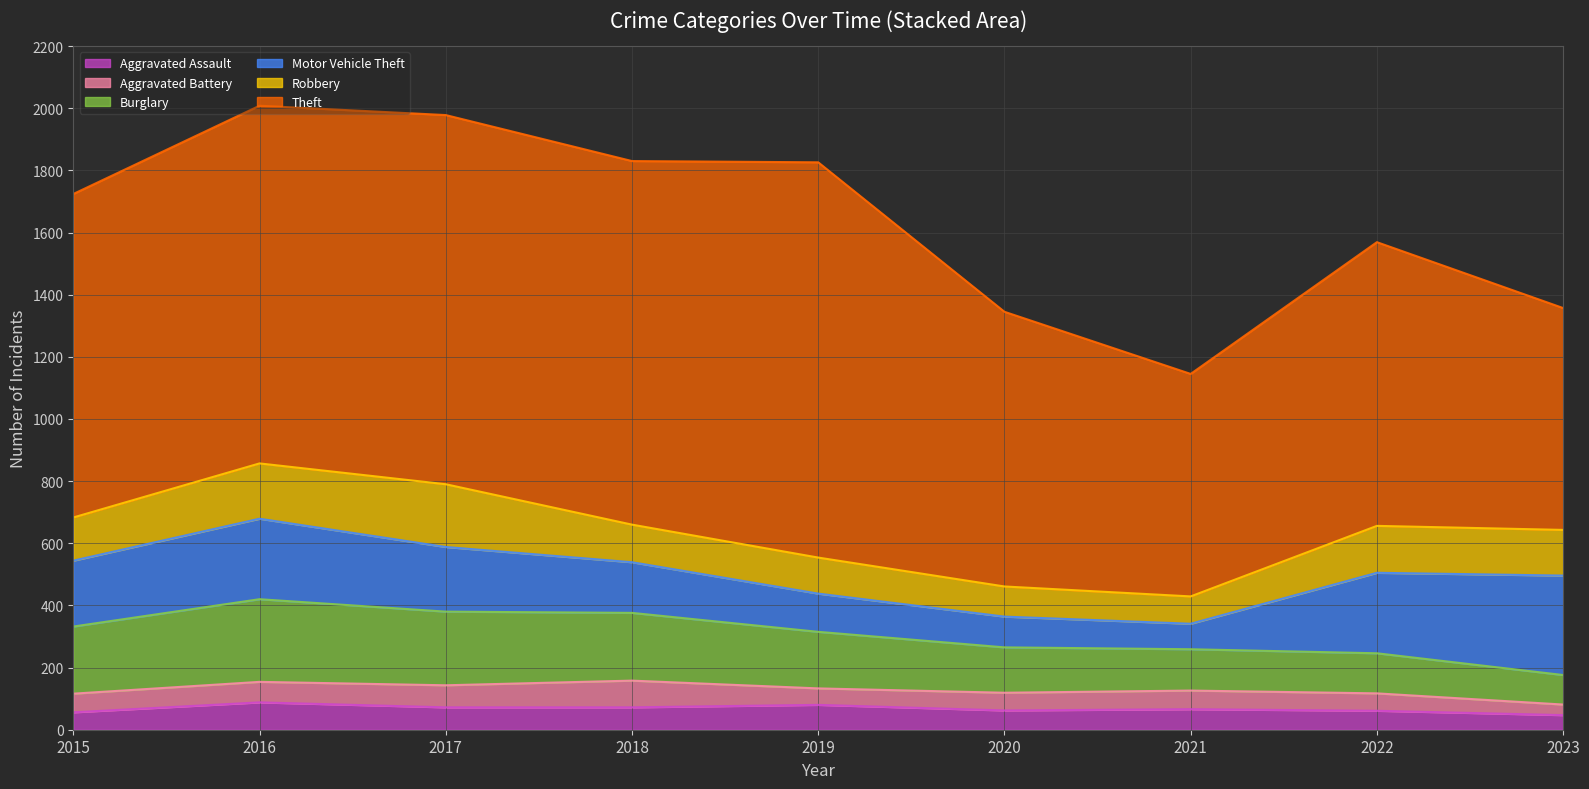

The value of Aggravated Battery at 2018 is 86. True or false?

True